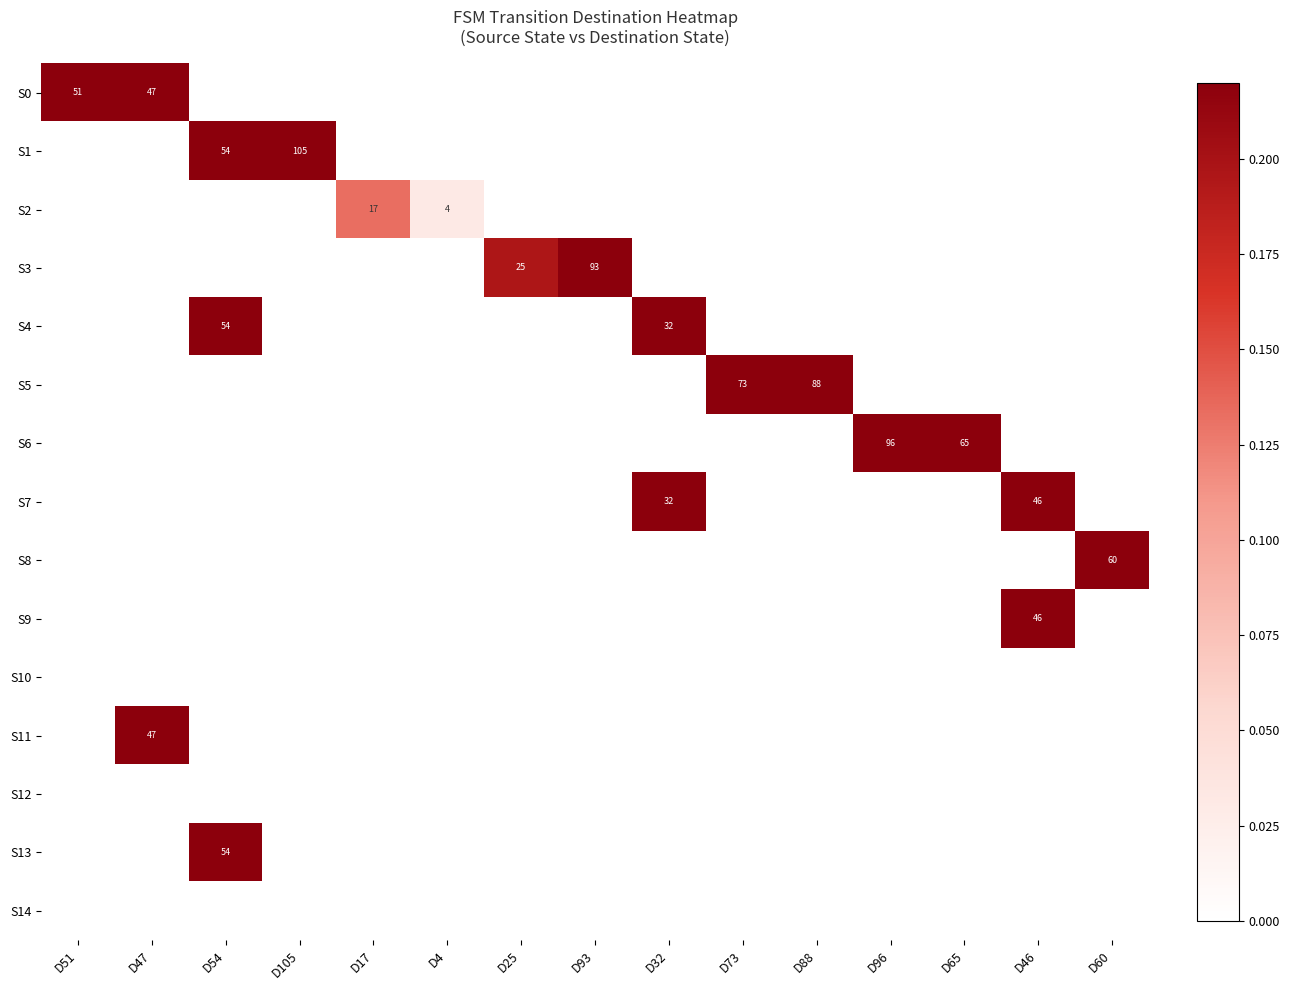

Is it true that S0 equals 75 at D47?

False